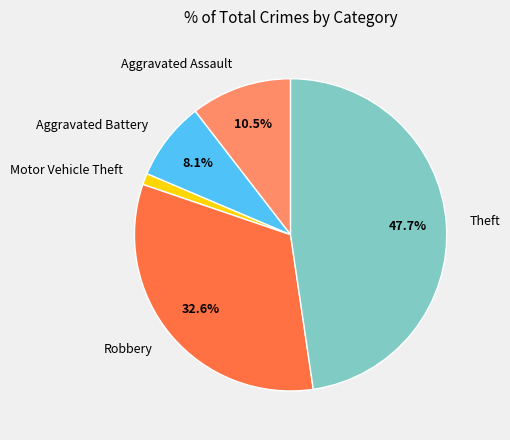

Is the sum of Theft and Aggravated Assault greater than half?

Yes